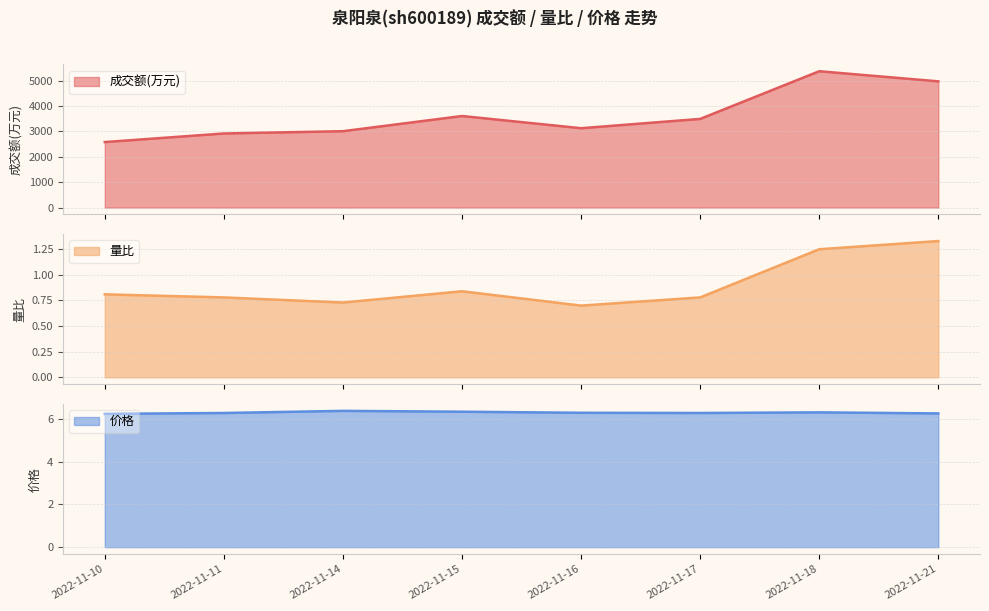

Does the chart display data point markers on the line(s)?

No